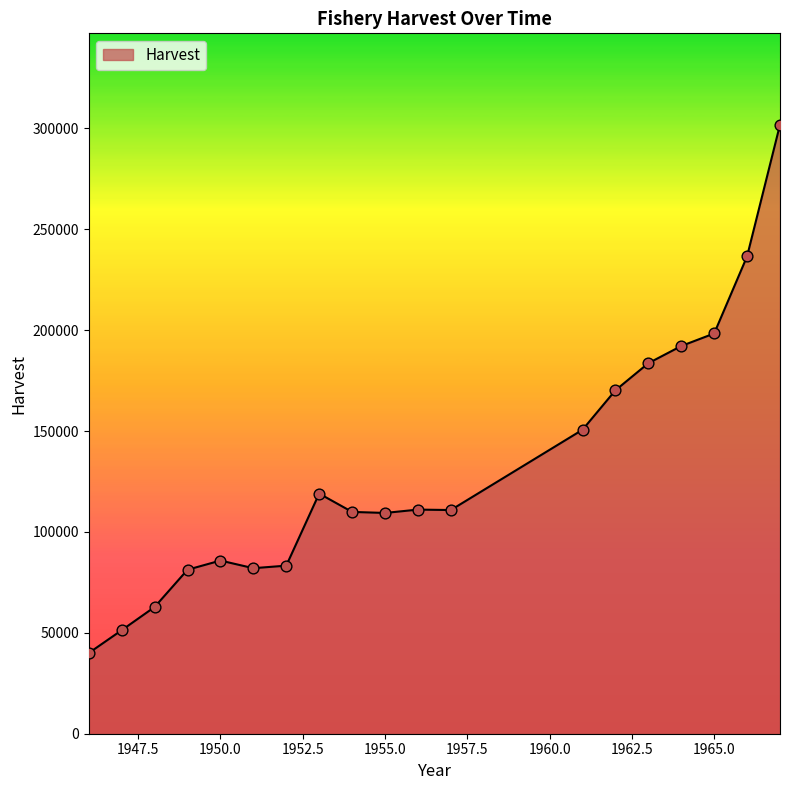

What is the minimum value shown in the chart?

40000.0